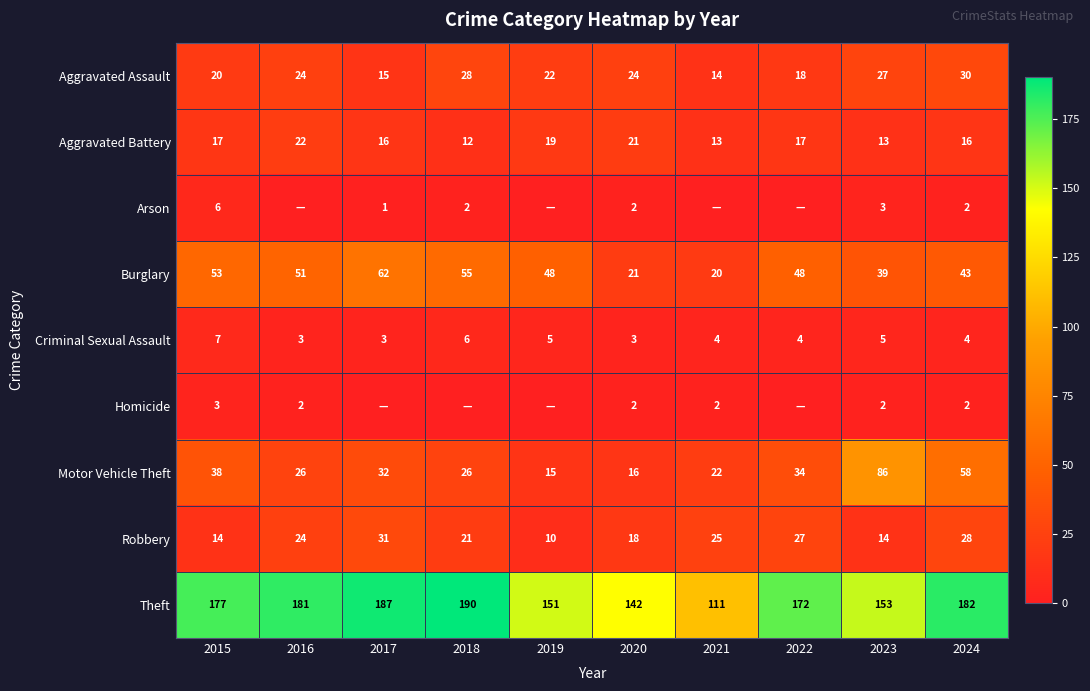

What is the spread (max minus min) of values at 2020?

140